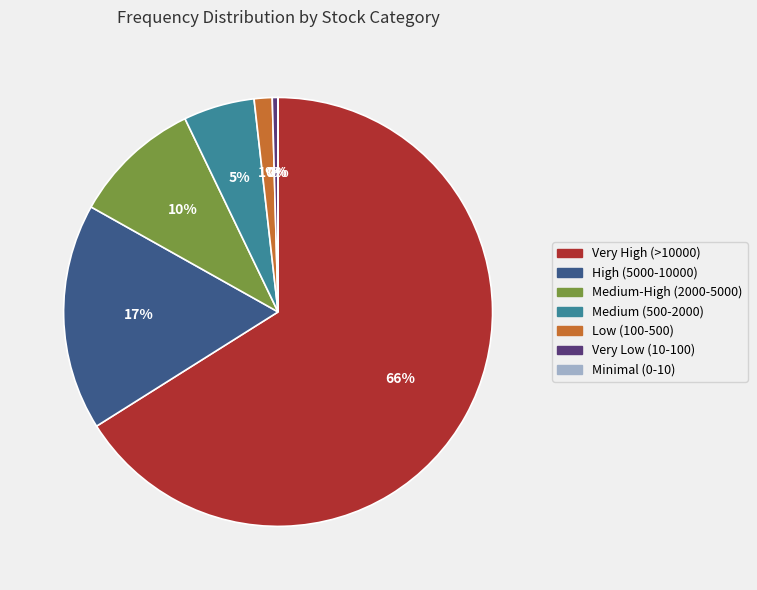

To the nearest percent, what is the average slice percentage?

14%